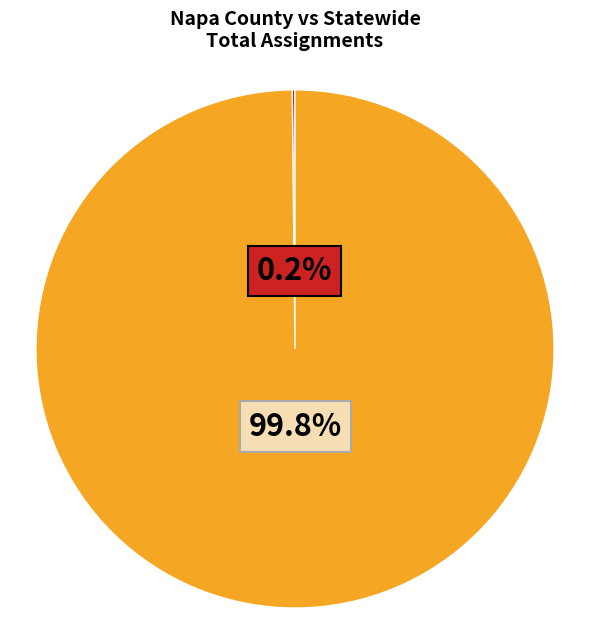

Does any single category account for the majority?

Yes